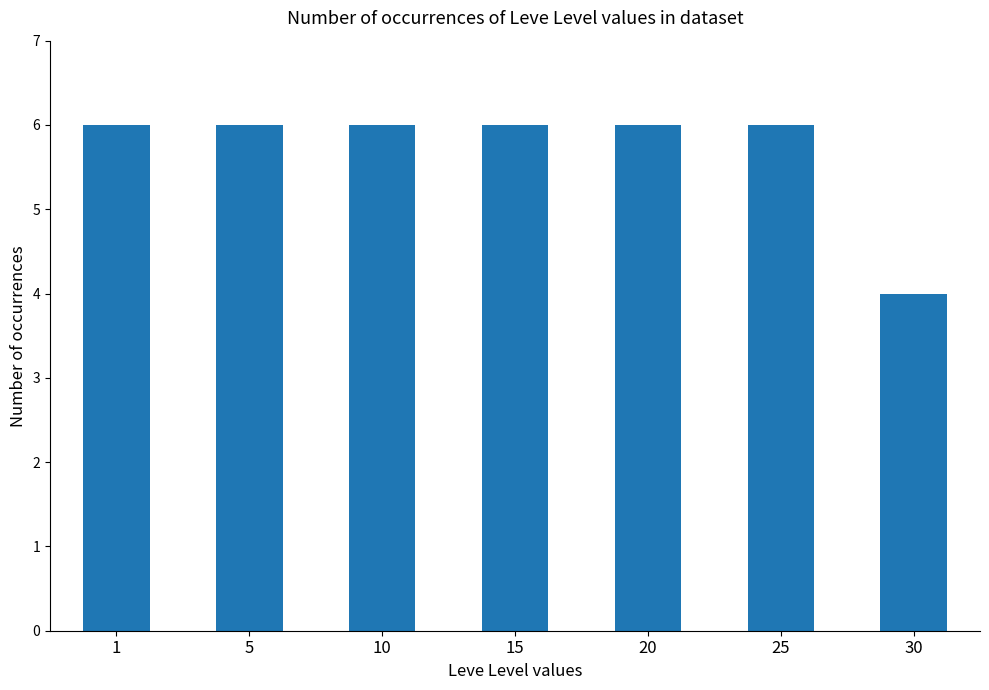

What value does the data have at 20?

6